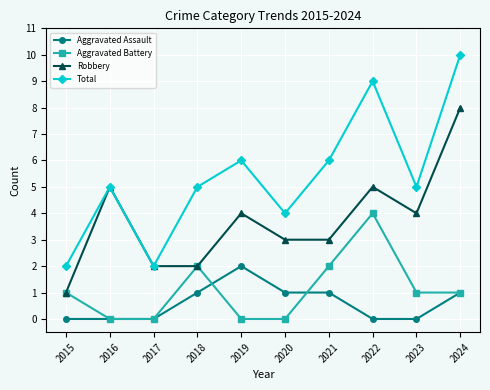

How many data points in Aggravated Assault are less than 1?

5